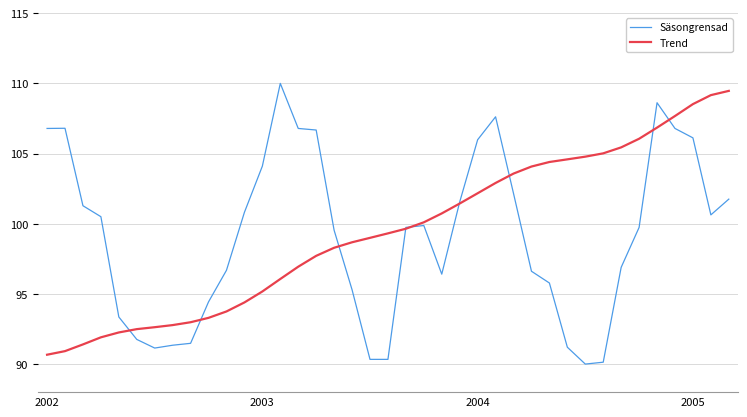

What is the minimum value shown in the chart?

90.0